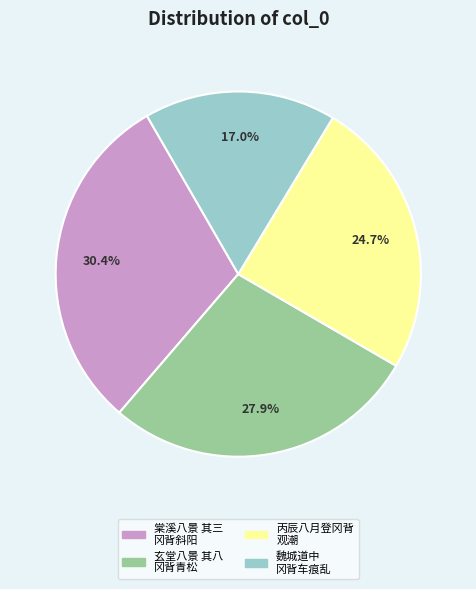

How many segments does this pie chart have?

4